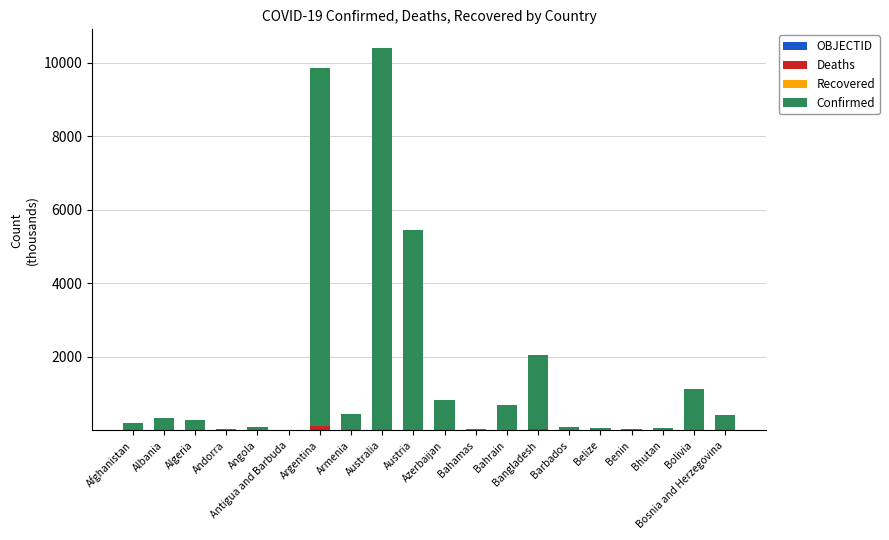

Count the number of categories in the chart.

20